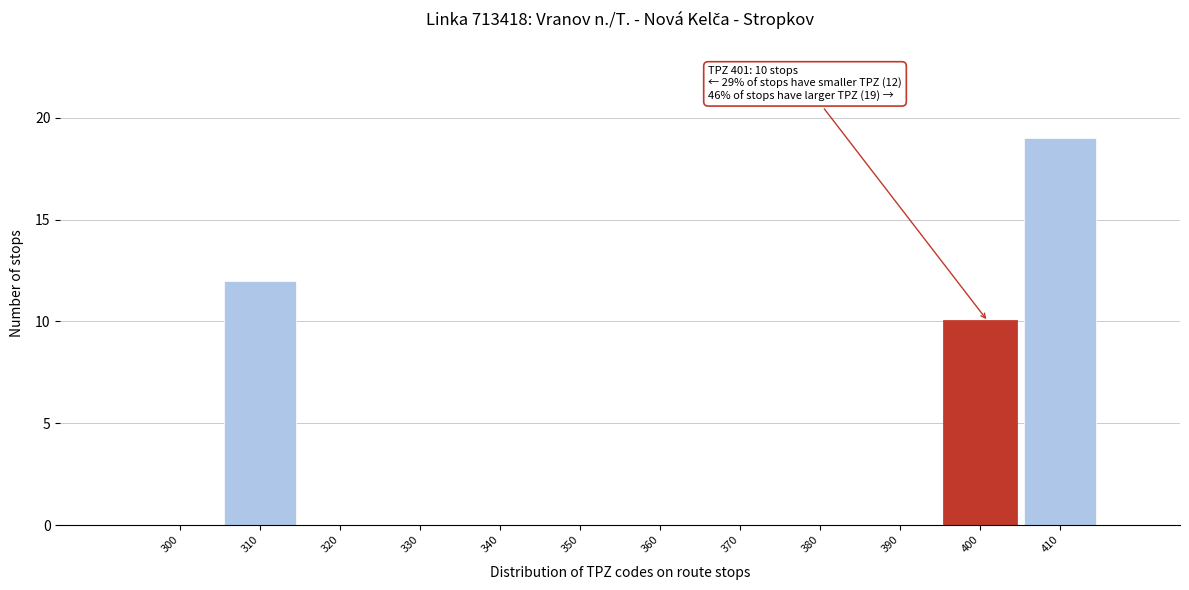

Reading right to left, list all the values displayed in this chart.

410=19	400=10	390=0	380=0	370=0	360=0	350=0	340=0	330=0	320=0	310=12	300=0